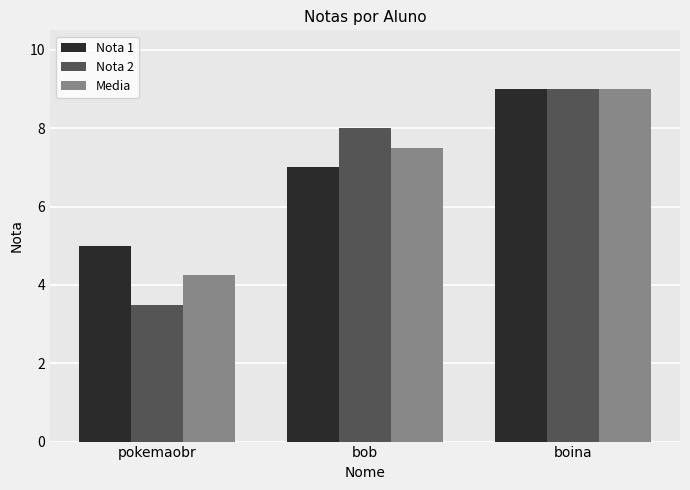

The value of Media at pokemaobr is 4.2. True or false?

True